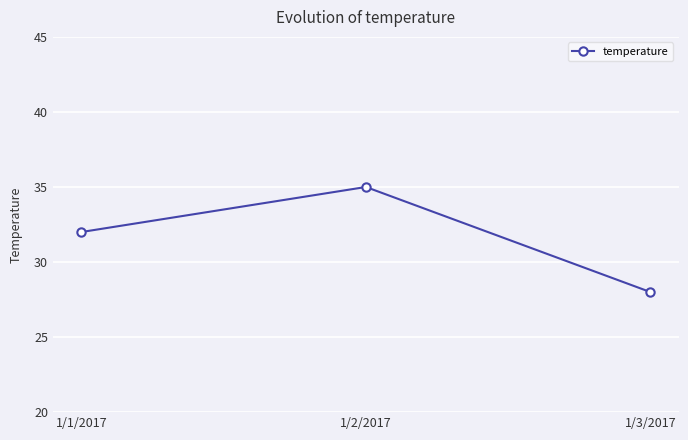

At which label is the value closest to 31?

1/1/2017